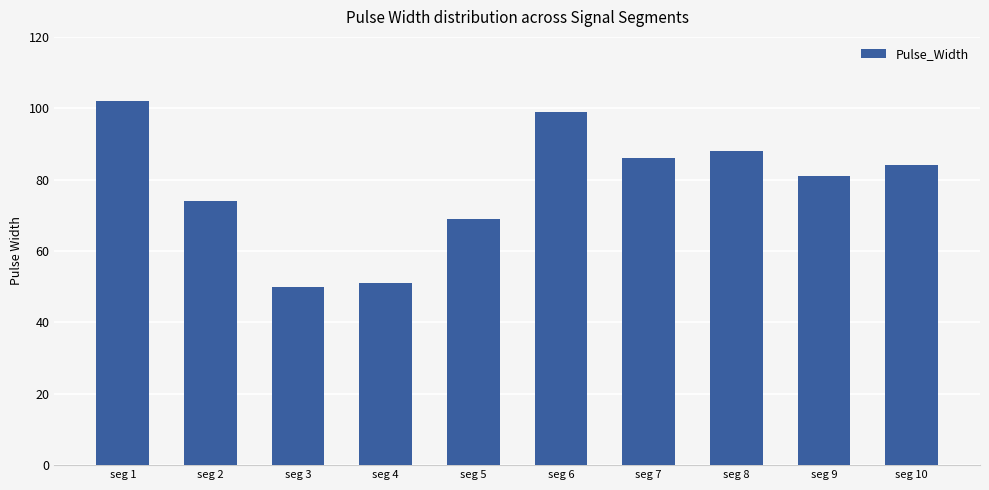

The value at seg 5 is 69. True or false?

True